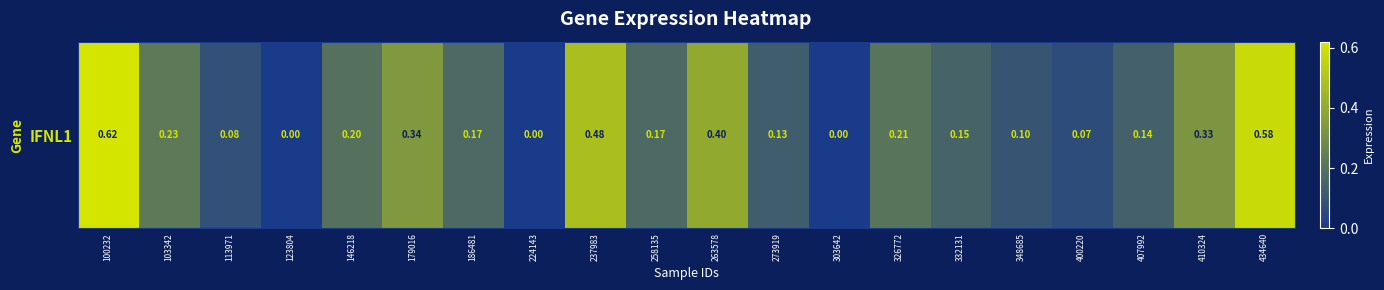

True or false: the data shows 0.2 at 146218.

True